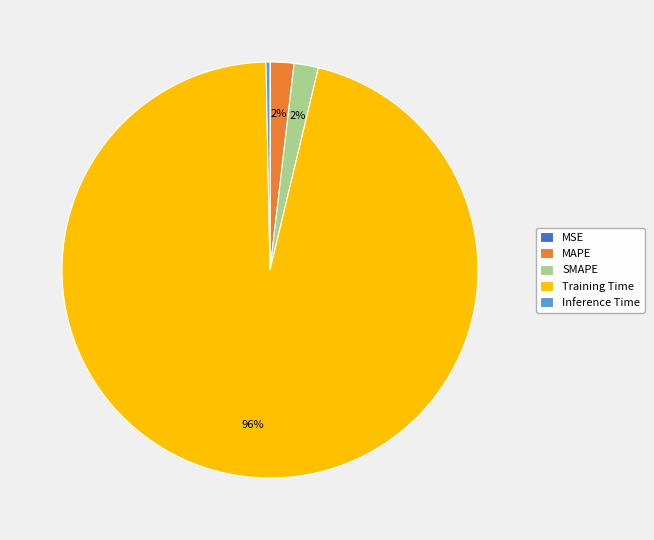

Is the sum of MAPE and Training Time greater than half?

Yes